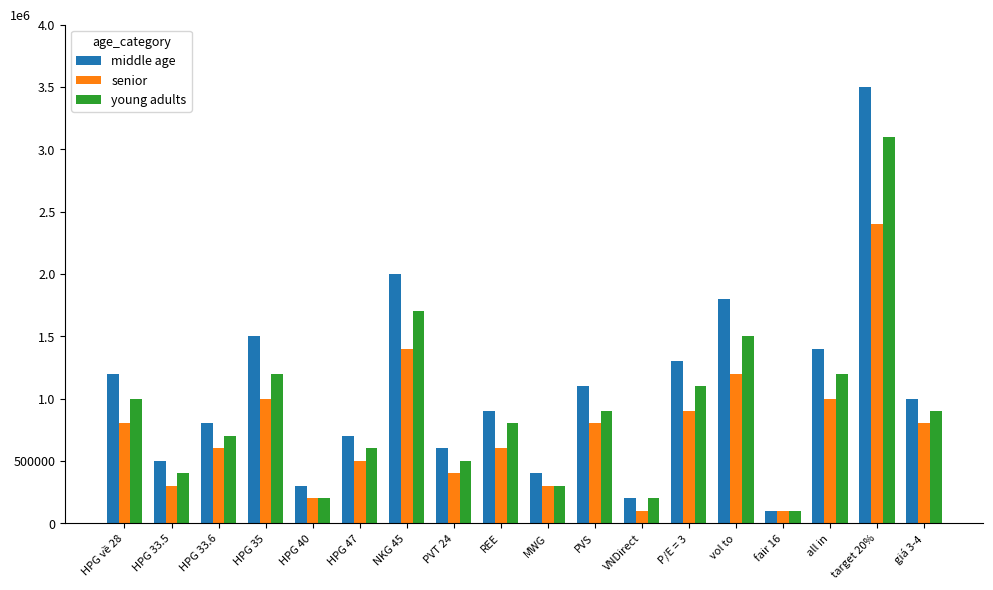

Which series has the largest total across all categories?

middle age